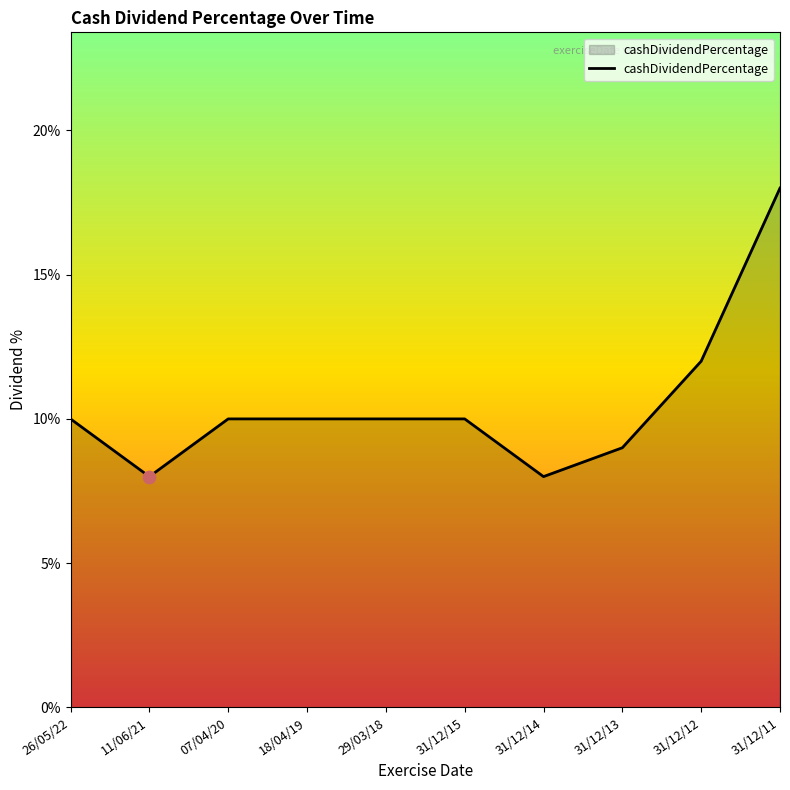

Between 31/12/12 and 07/04/20, which is larger?

31/12/12